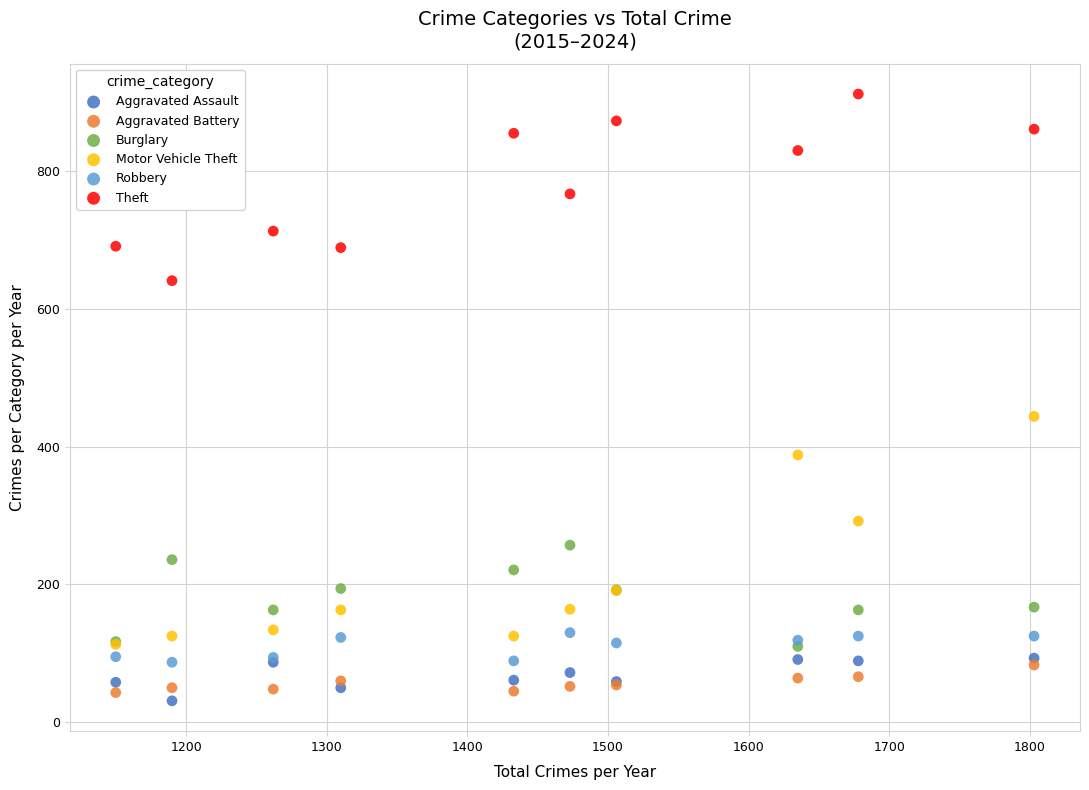

Which series reaches the minimum Y coordinate?

Aggravated Assault